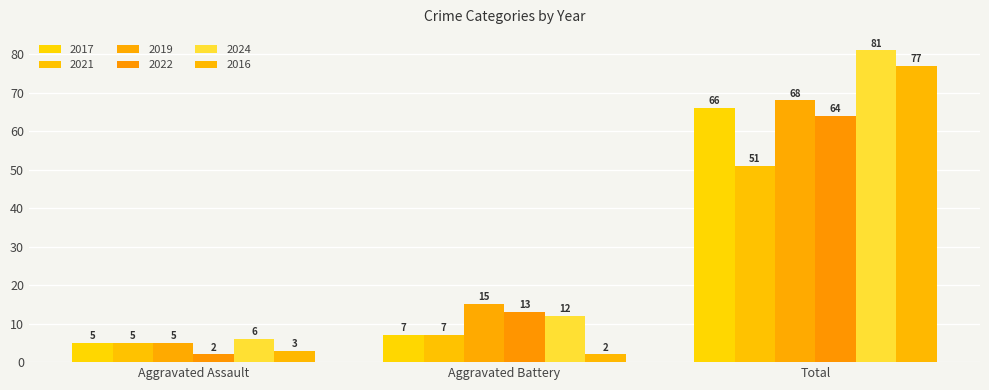

What is the difference between the 2022 values at Total and Aggravated Battery?

51